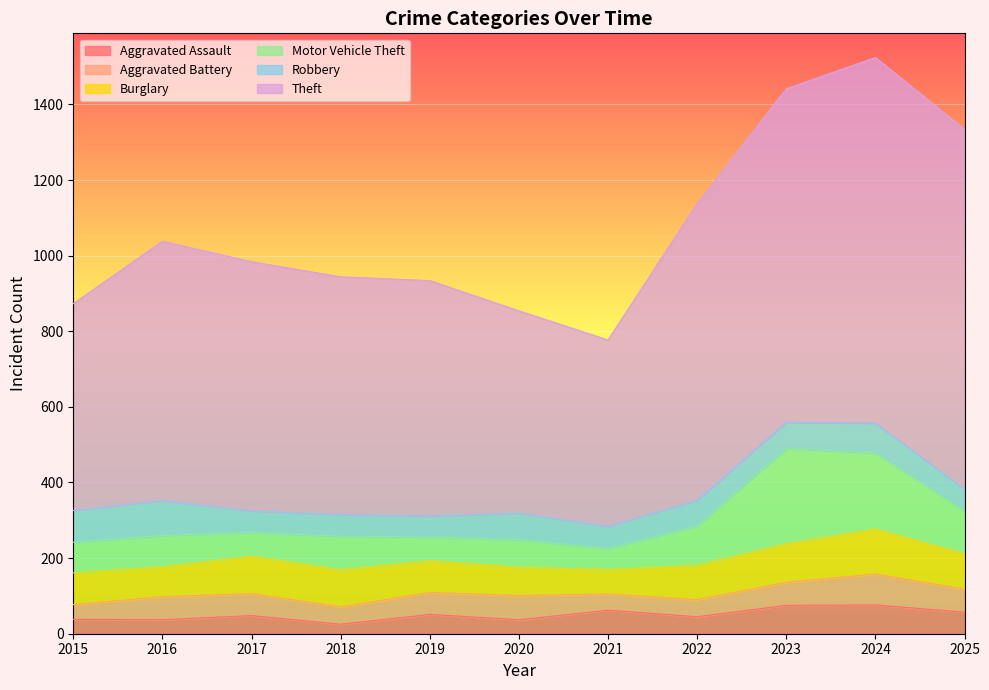

How many data points in Robbery are above 68?

5